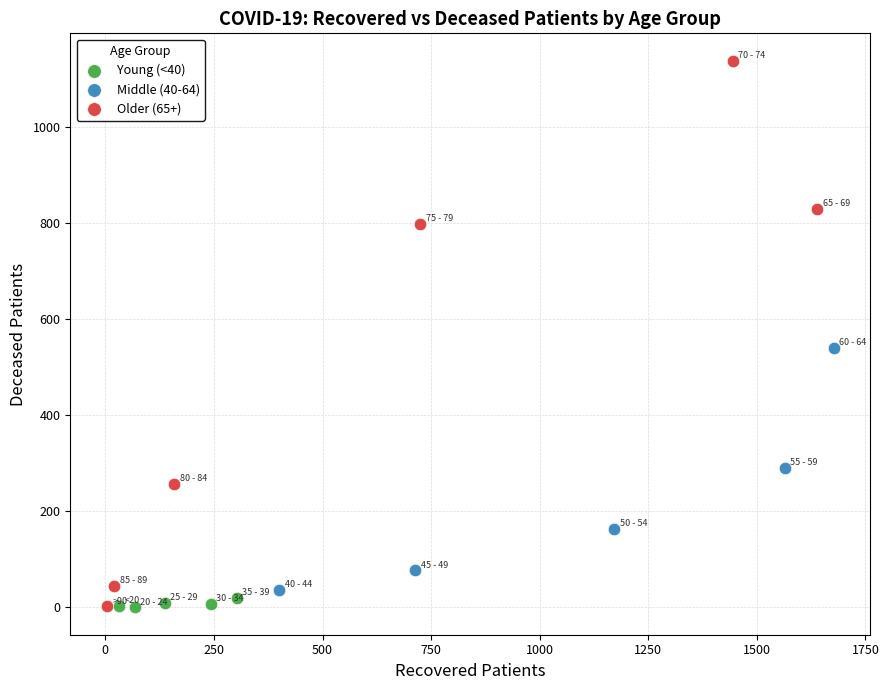

Which series reaches the maximum Y coordinate?

Older (65+)